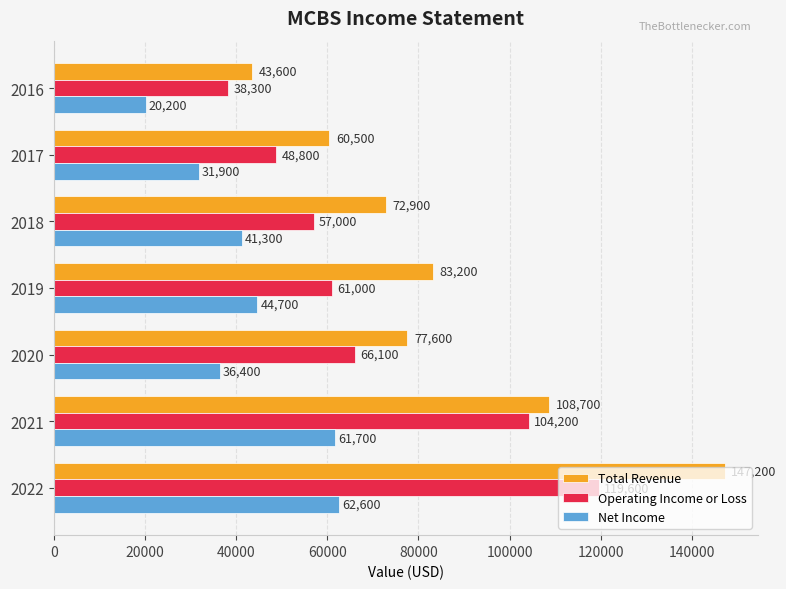

Which series has the largest total across all categories?

Total Revenue